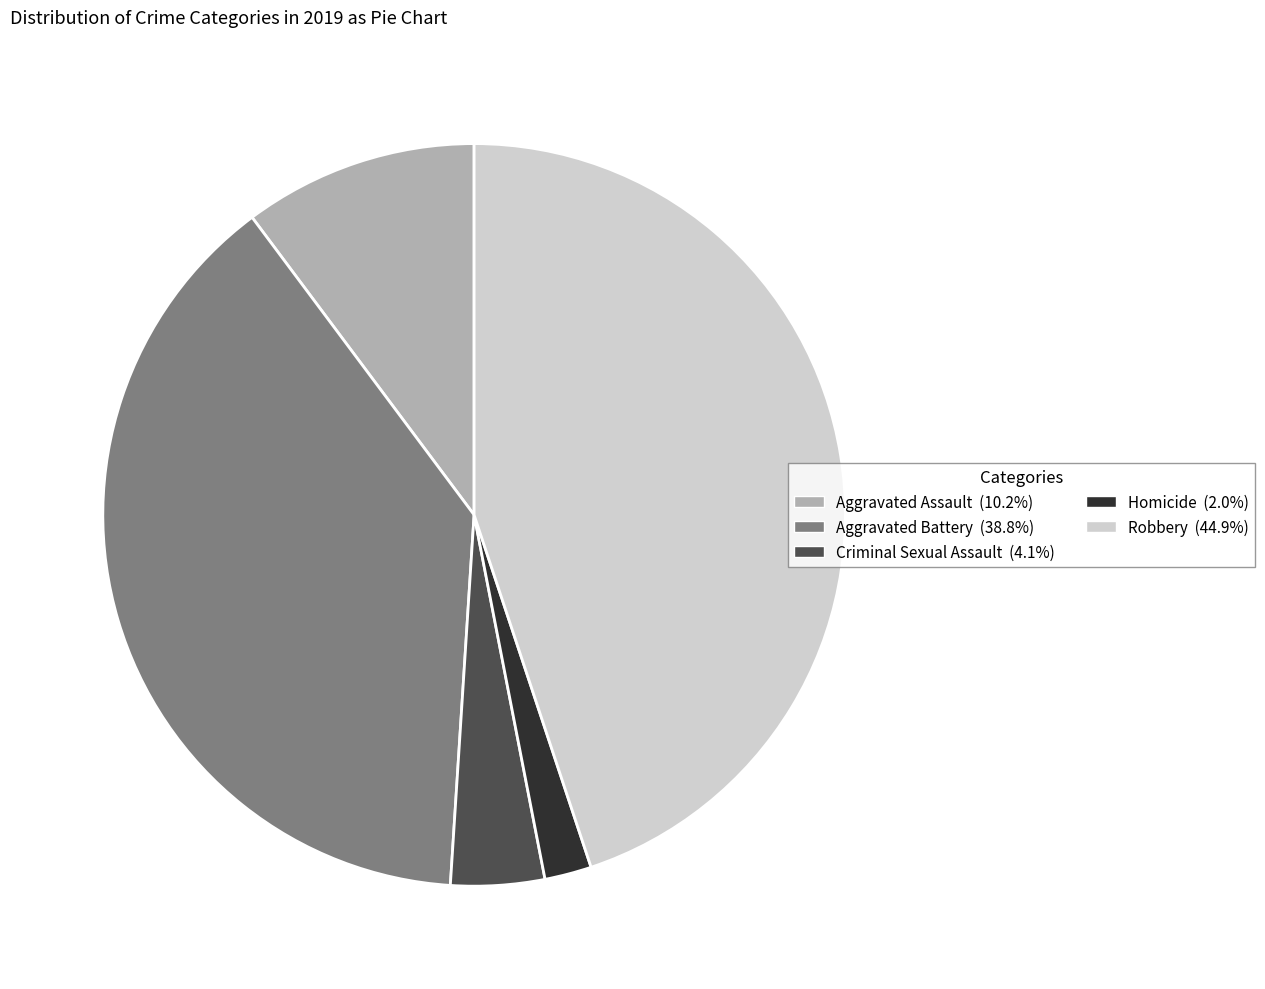

What is the smallest slice in the pie chart?

Homicide